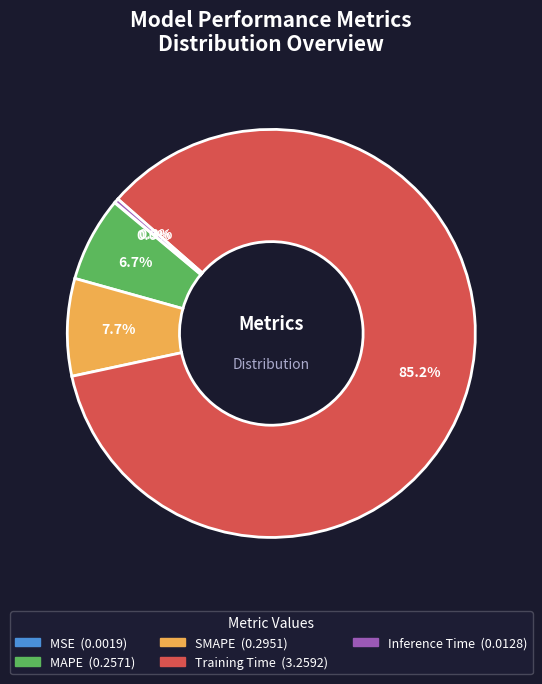

What is the largest slice in the pie chart?

Training Time